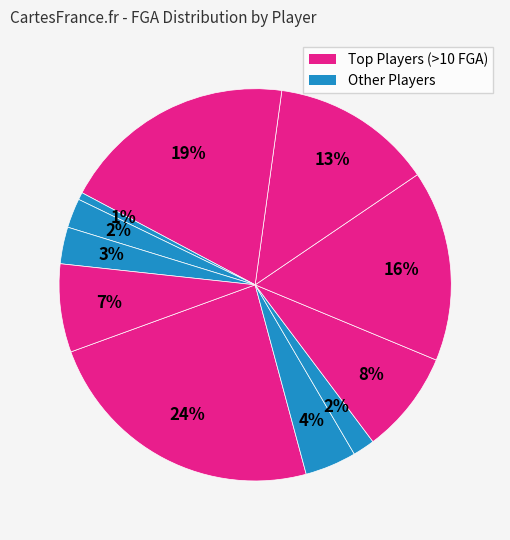

Count the number of slices in the pie.

11